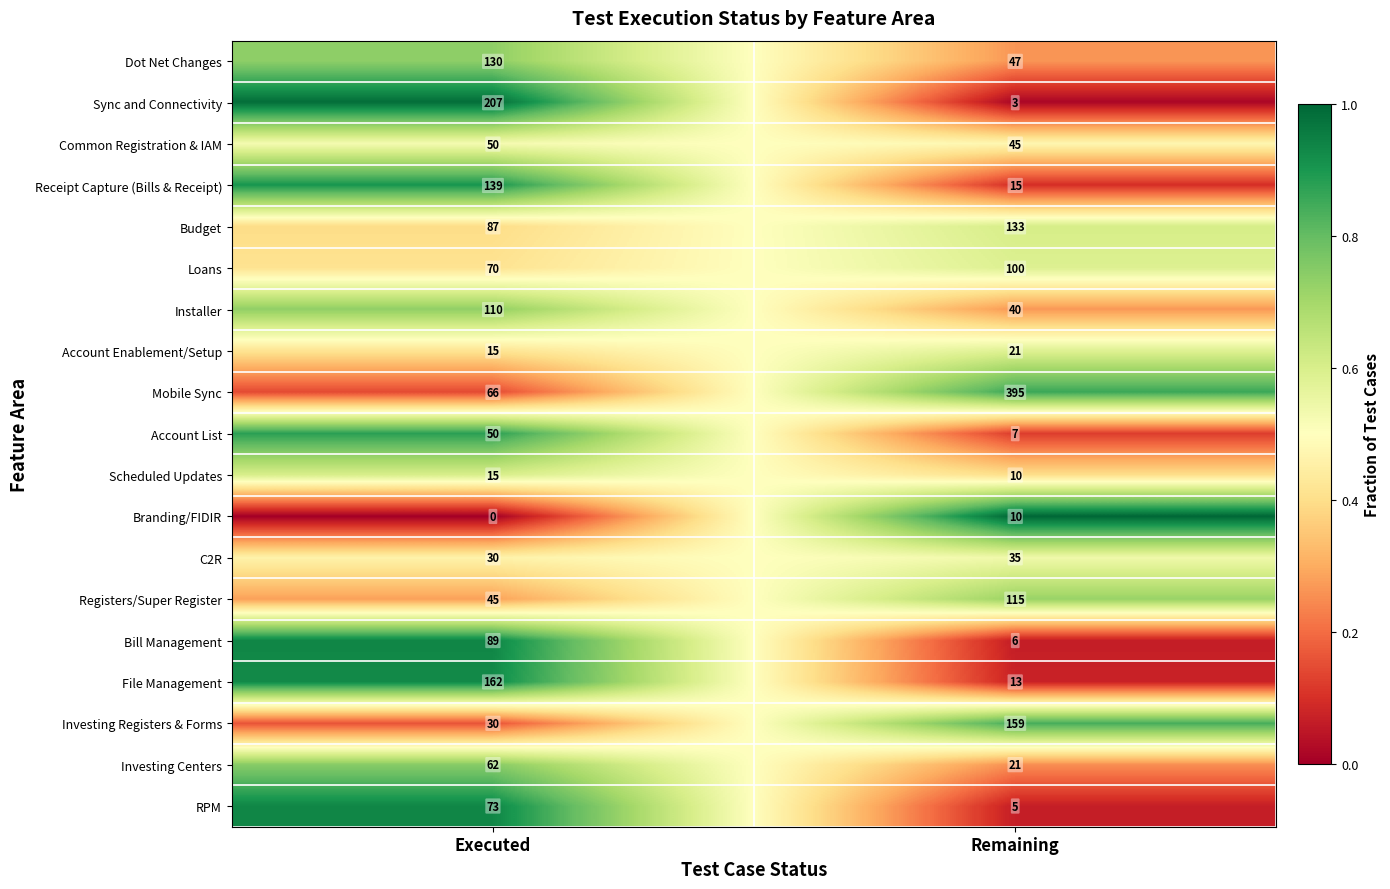

What is the average value of the File Management series?

88